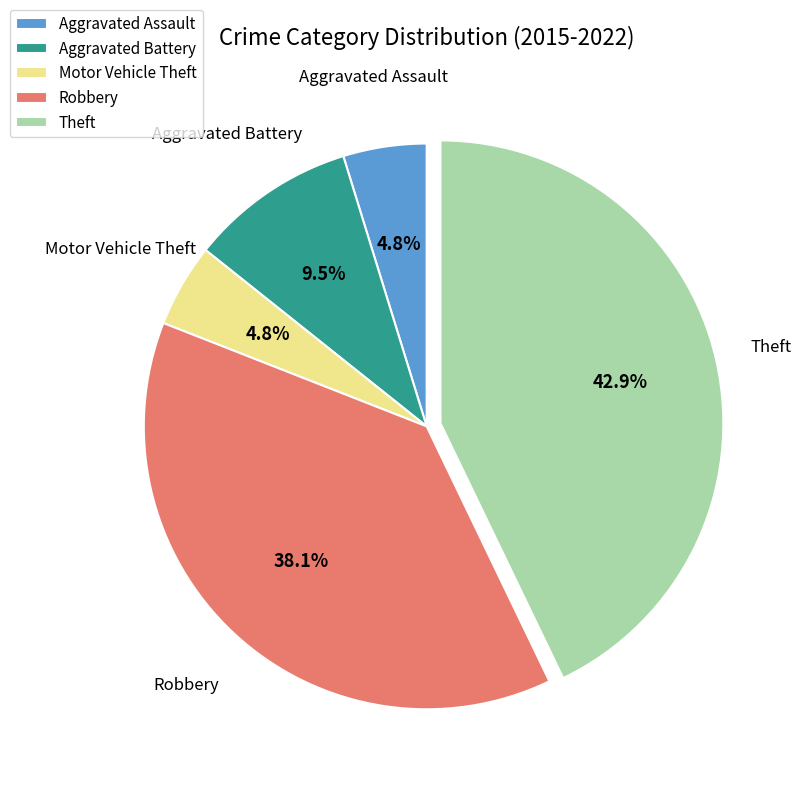

To the nearest percent, what is the combined percentage of Theft and Aggravated Battery?

52%